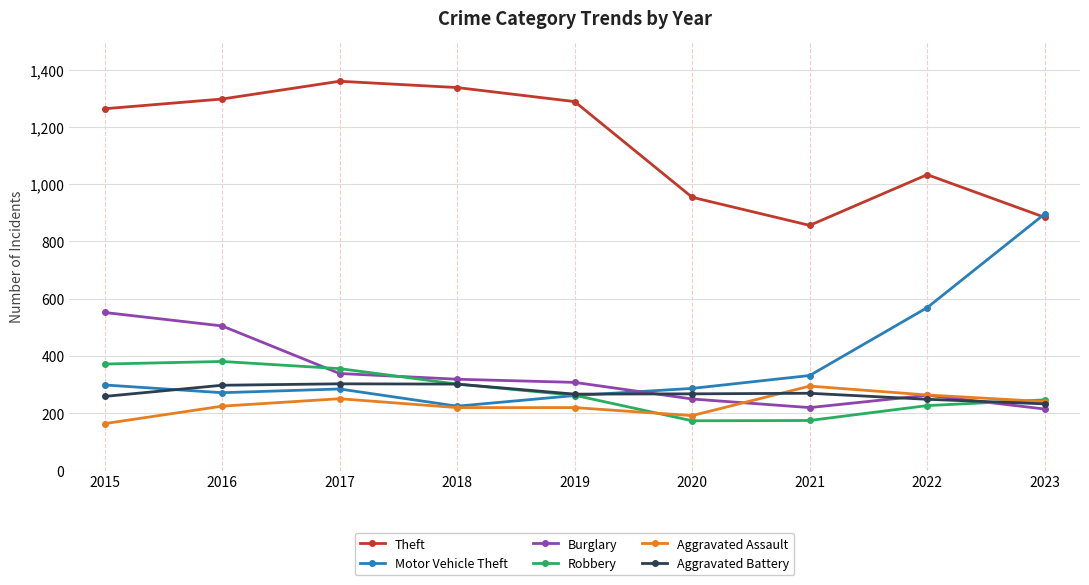

What are all the series names shown in the legend?

Theft, Motor Vehicle Theft, Burglary, Robbery, Aggravated Assault, Aggravated Battery